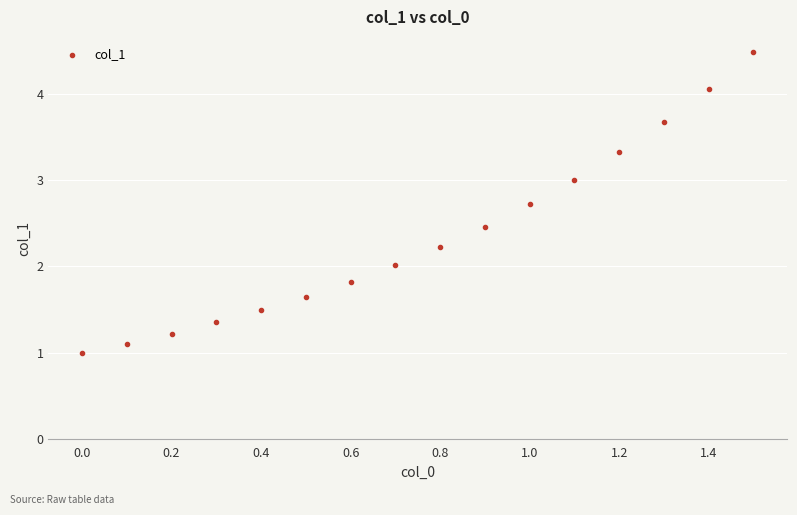

What is the range of X values (max minus min)?

1.5